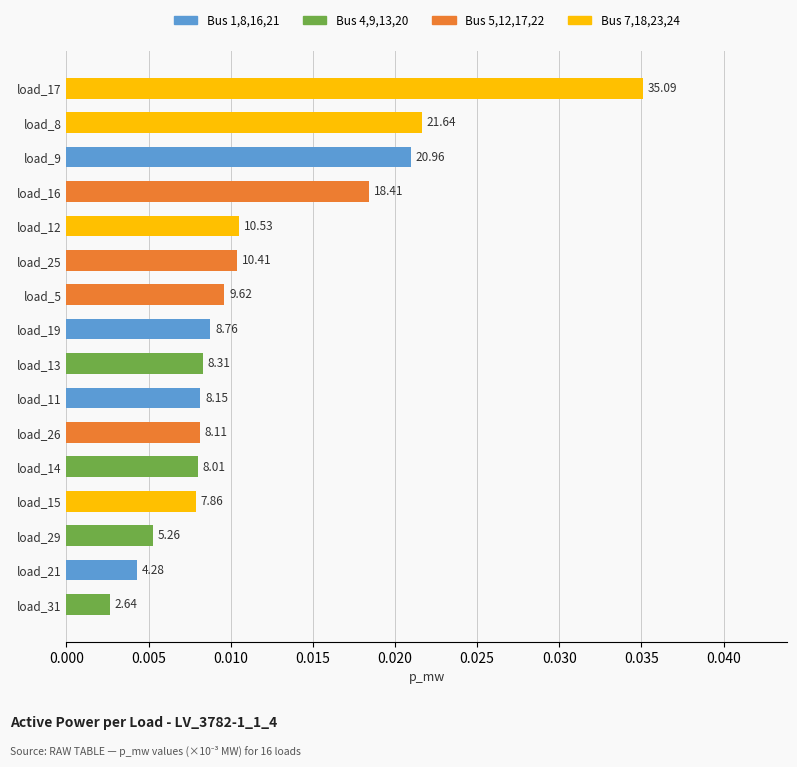

Between load_11 and load_9, which is larger?

load_9